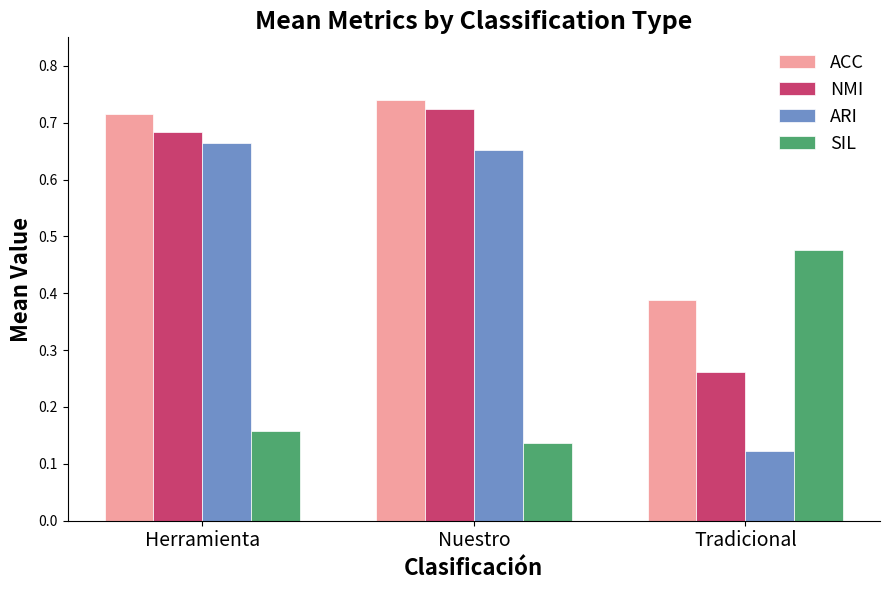

Which category has the lowest value in the ACC series?

Tradicional